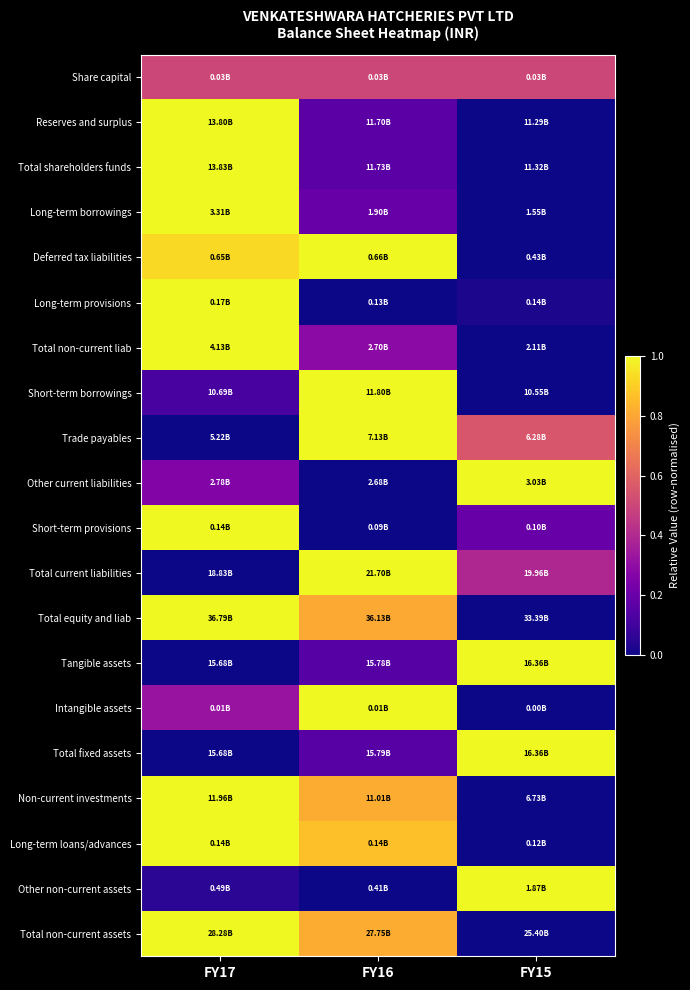

Rank the series at FY15 from lowest to highest value.

Reserves and surplus, Total shareholders funds, Long-term borrowings, Deferred tax liabilities, Total non-current liab, Short-term borrowings, Total equity and liab, Intangible assets, Non-current investments, Long-term loans/advances, Total non-current assets, Long-term provisions, Short-term provisions, Total current liabilities, Share capital, Trade payables, Other current liabilities, Tangible assets, Total fixed assets, Other non-current assets